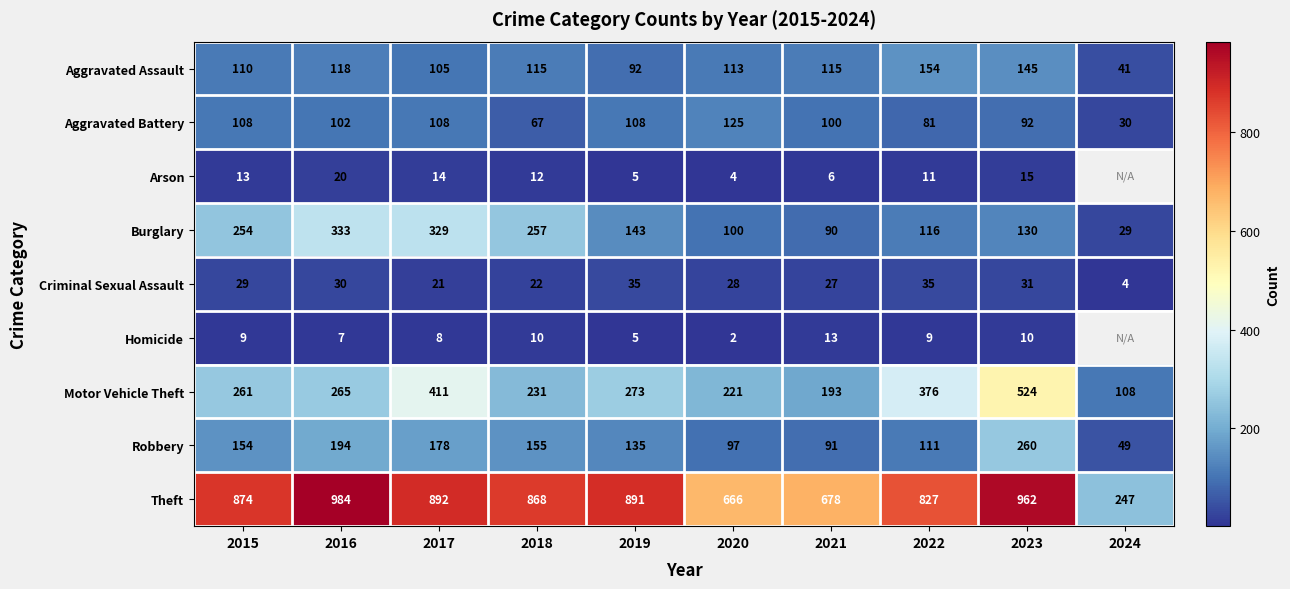

What is the maximum value shown in the chart?

984.0